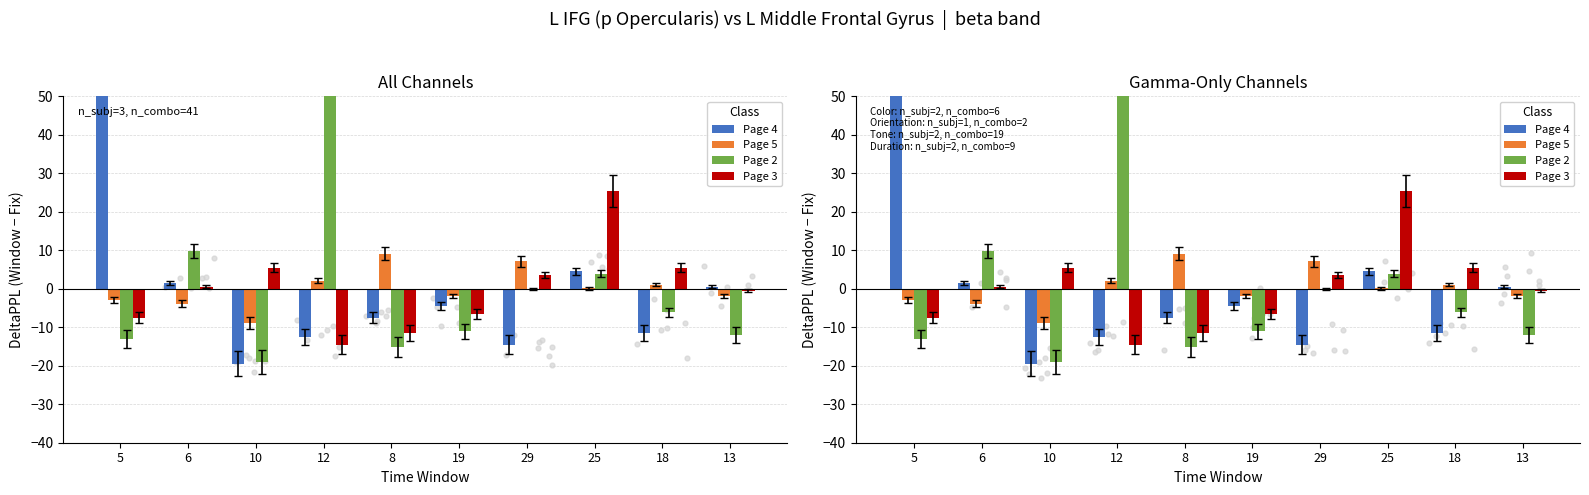

Which series has the largest Y range (max minus min)?

Page 4